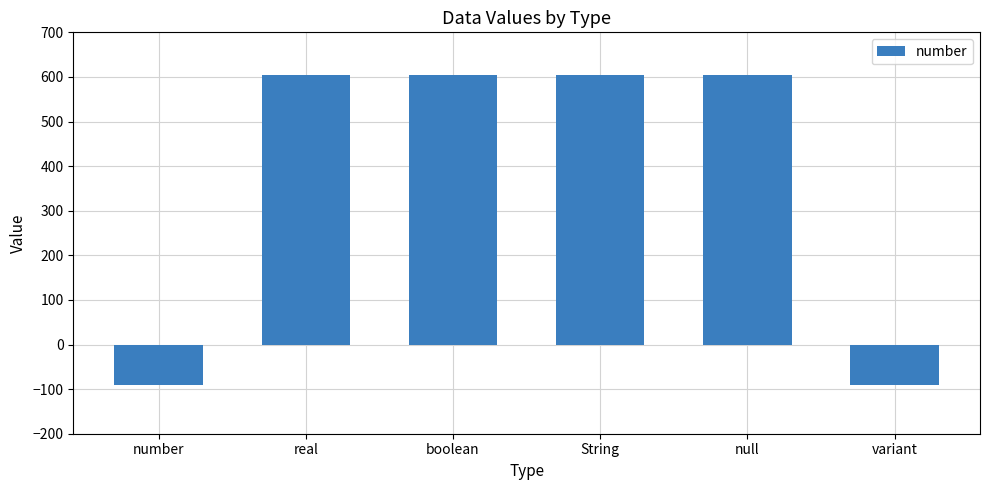

What is the value of the 2nd bar from the left?

604